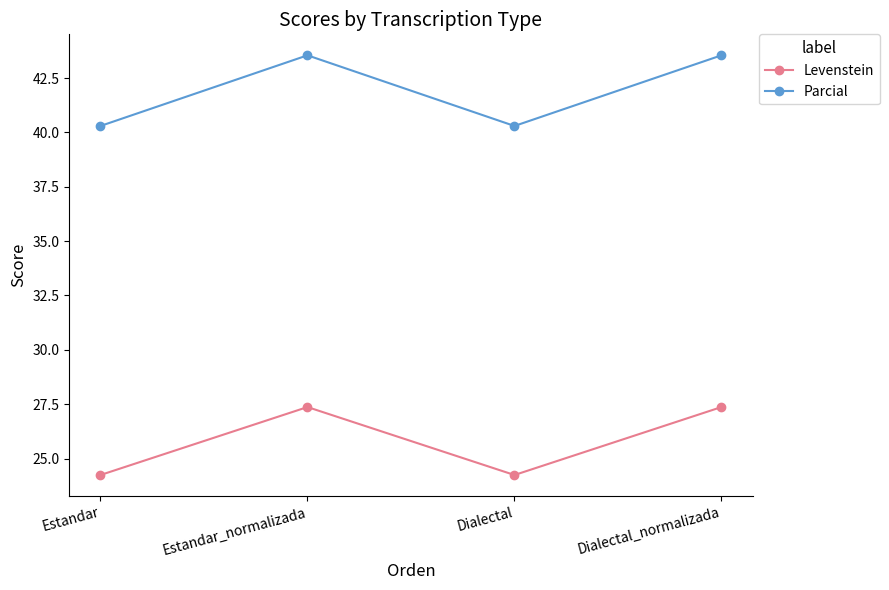

What is the difference between the maximum and second lowest values in the Levenstein series?

3.1